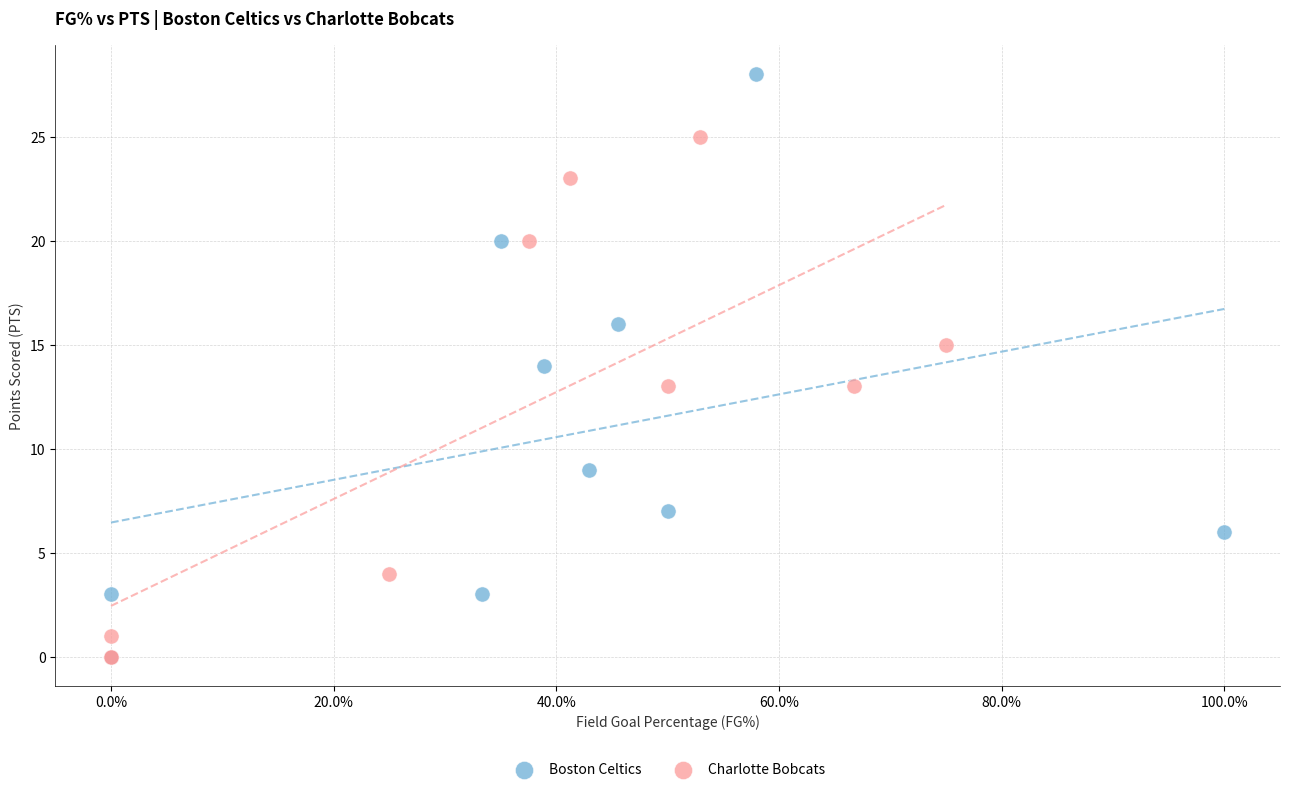

Which series contains the highest Y value?

Boston Celtics